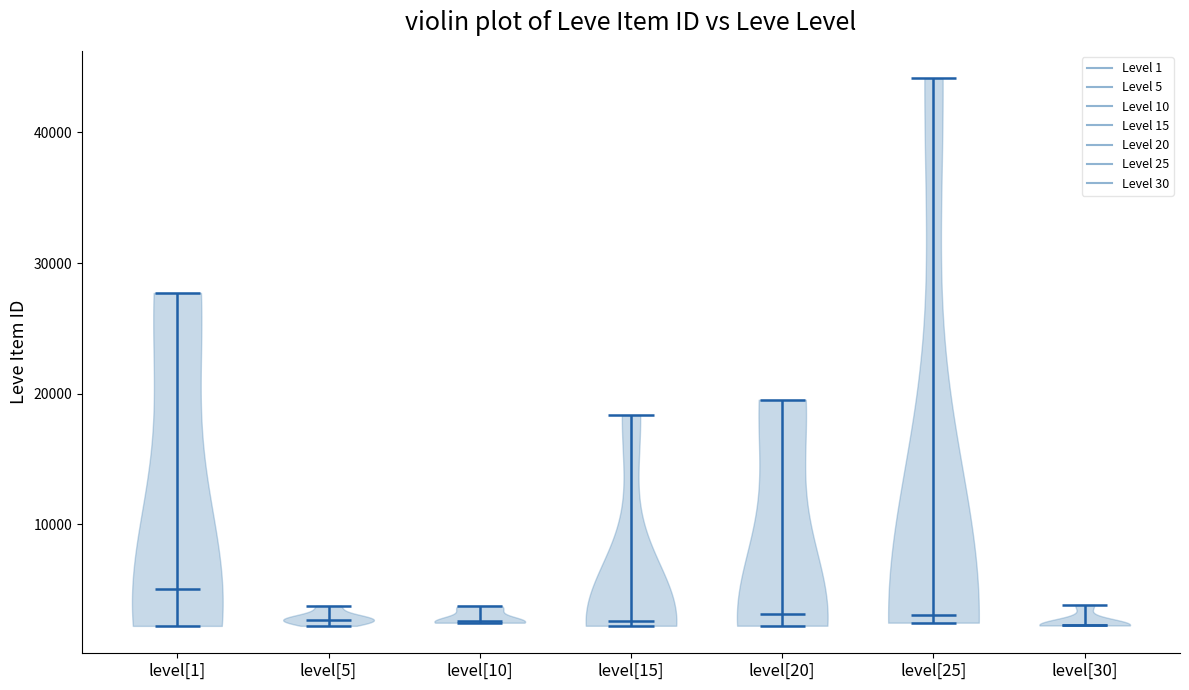

Reading left to right, read every violin against the y-axis: where its median line is, and the lowest and highest points it reaches. The values are not printed on the chart, so give them approximately, as read against the axis.

level[1]: median line 5000, lowest point 2000, highest point 28000
level[5]: median line 3000, lowest point 2000, highest point 4000
level[10]: median line 3000, lowest point 2000, highest point 4000
level[15]: median line 3000, lowest point 2000, highest point 18000
level[20]: median line 3000, lowest point 2000, highest point 20000
level[25]: median line 3000, lowest point 2000, highest point 44000
level[30]: median line 2000, lowest point 2000, highest point 4000